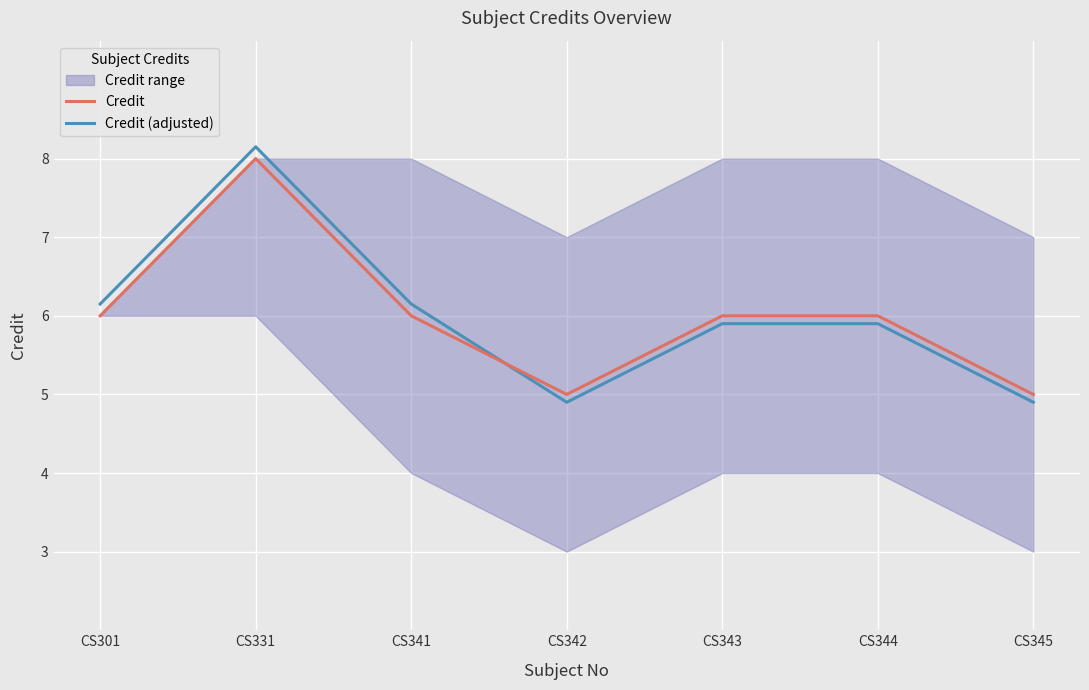

Rank the categories by Credit (adjusted) value from lowest to highest.

CS342, CS345, CS343, CS344, CS301, CS341, CS331